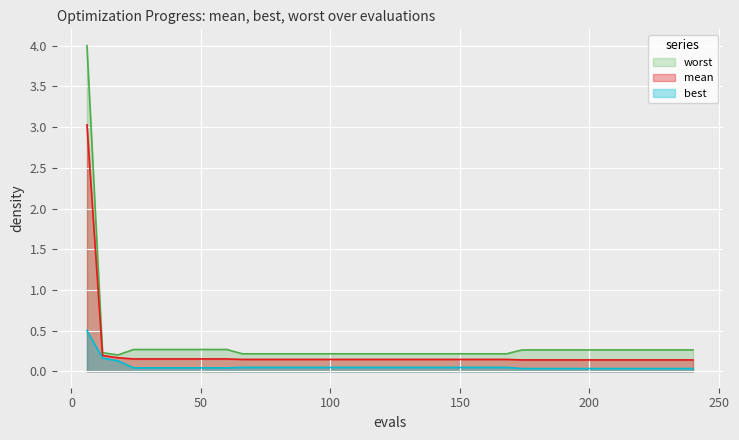

What is the difference between the maximum and second lowest values in the mean series?

2.9